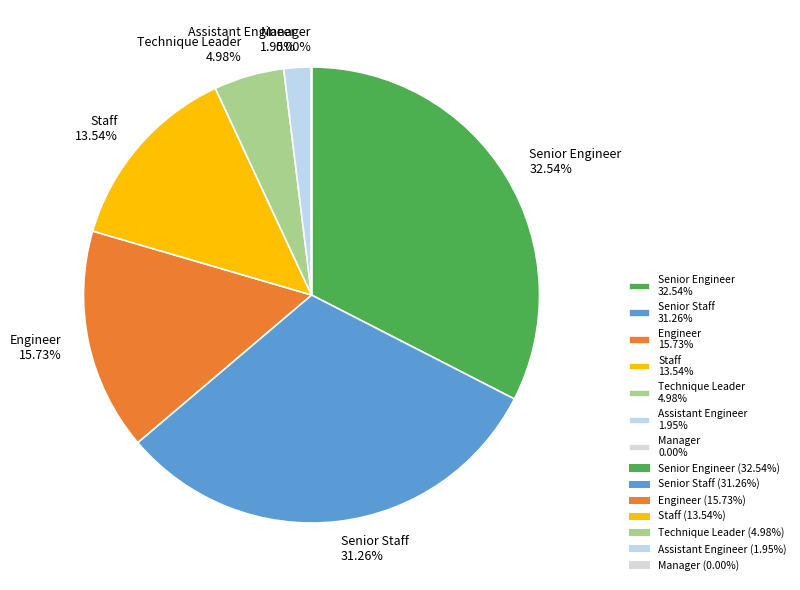

Is Assistant Engineer 1.95% the majority of the pie?

No